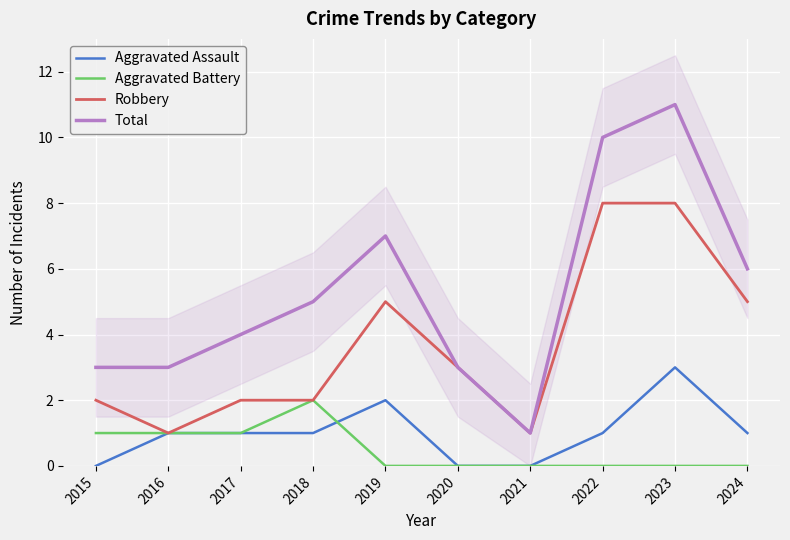

What is the difference between the maximum and minimum values in the Total series?

10